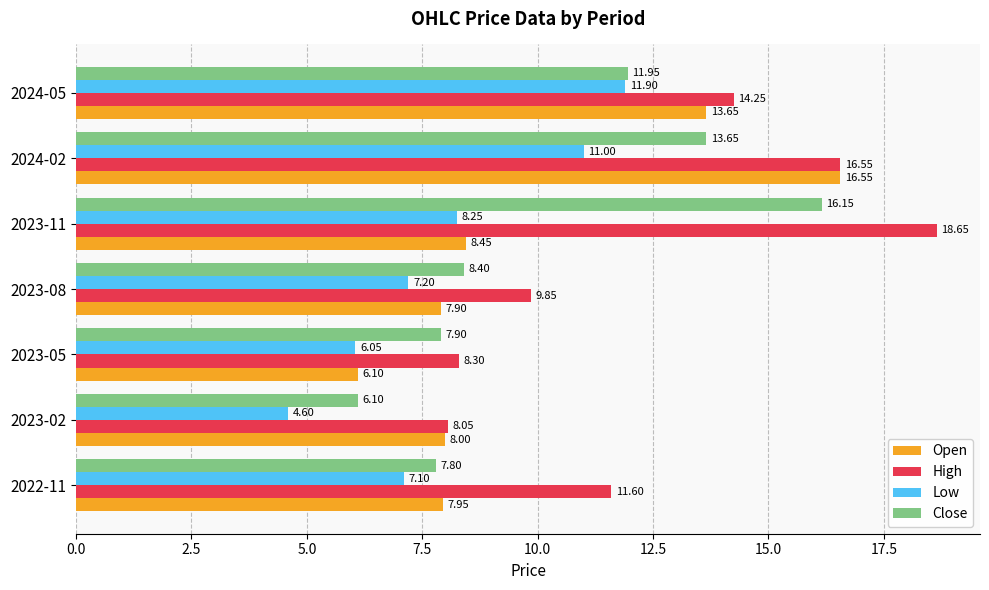

Which series has the widest spread of values?

High